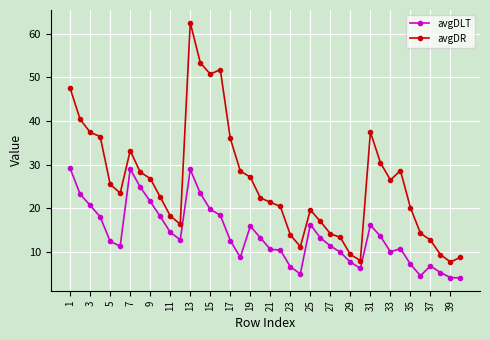

What is the average value of the avgDR series?

25.8